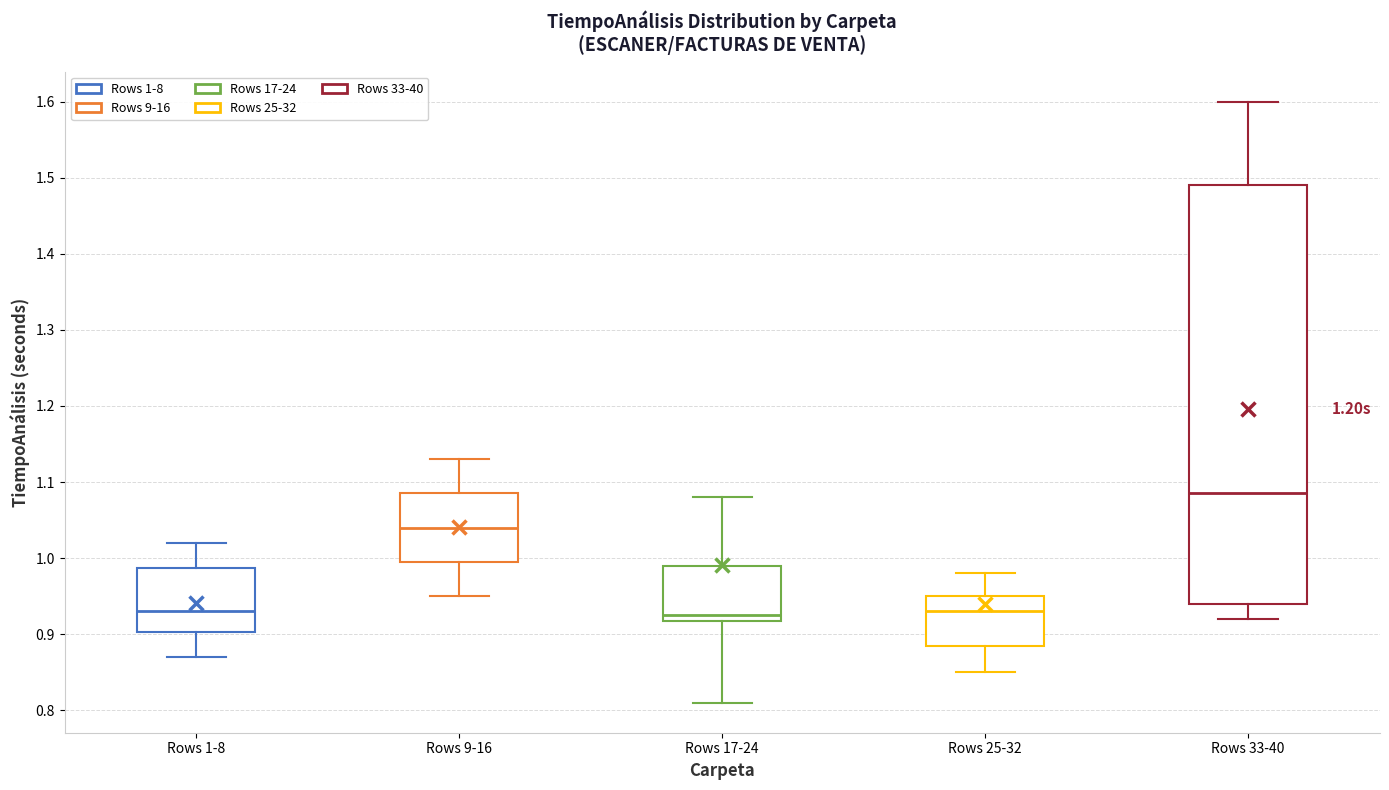

Which box is the tallest, from its lower edge to its upper edge?

Rows 33-40